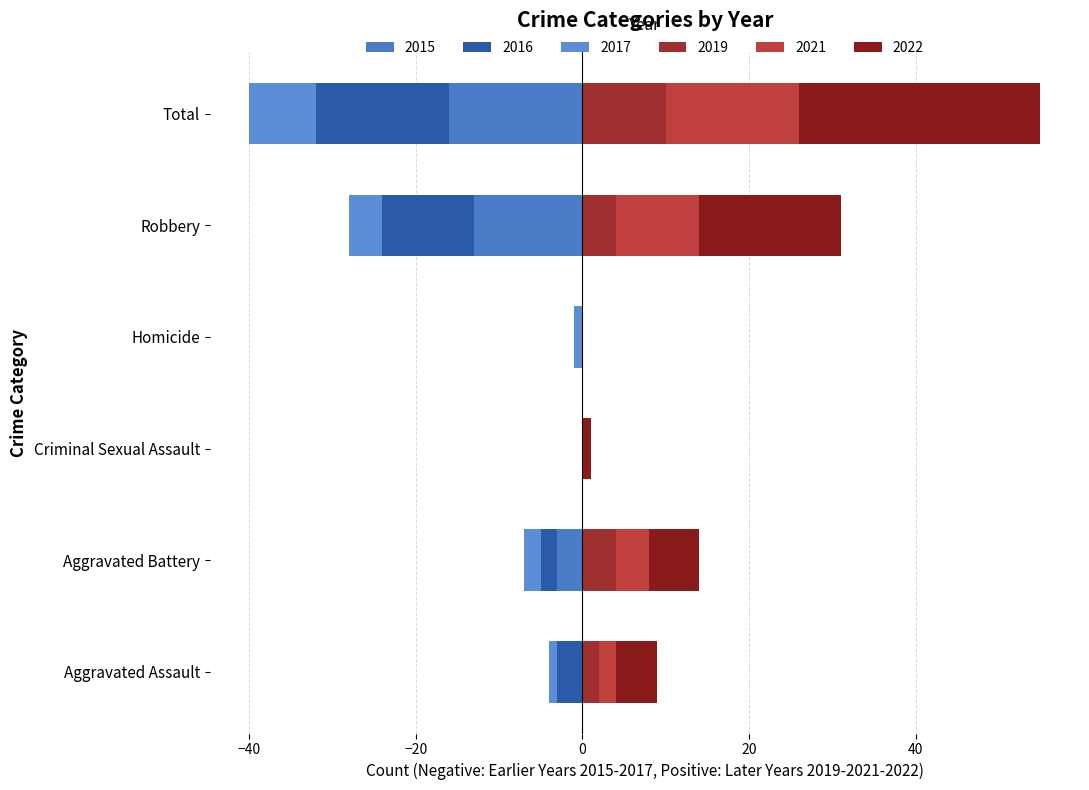

How many bars are there in each group?

6